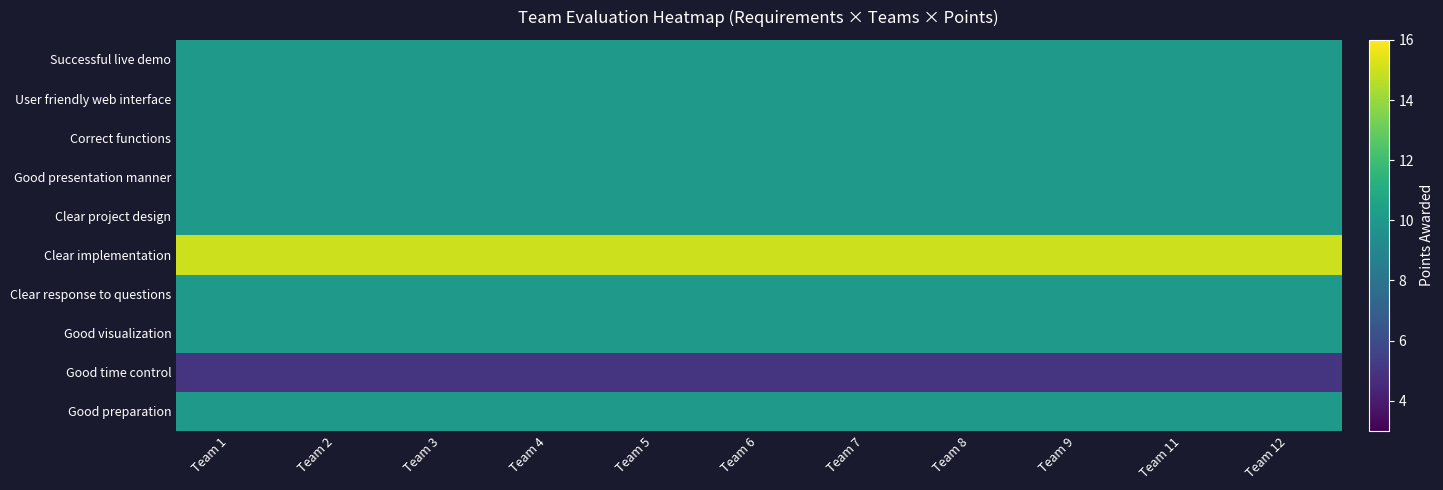

Reading right to left, what are all the values shown in this chart?

Successful live demo: Team 12=10	Team 11=10	Team 9=10	Team 8=10	Team 7=10	Team 6=10	Team 5=10	Team 4=10	Team 3=10	Team 2=10	Team 1=10
User friendly web interface: Team 12=10	Team 11=10	Team 9=10	Team 8=10	Team 7=10	Team 6=10	Team 5=10	Team 4=10	Team 3=10	Team 2=10	Team 1=10
Correct functions: Team 12=10	Team 11=10	Team 9=10	Team 8=10	Team 7=10	Team 6=10	Team 5=10	Team 4=10	Team 3=10	Team 2=10	Team 1=10
Good presentation manner: Team 12=10	Team 11=10	Team 9=10	Team 8=10	Team 7=10	Team 6=10	Team 5=10	Team 4=10	Team 3=10	Team 2=10	Team 1=10
Clear project design: Team 12=10	Team 11=10	Team 9=10	Team 8=10	Team 7=10	Team 6=10	Team 5=10	Team 4=10	Team 3=10	Team 2=10	Team 1=10
Clear implementation: Team 12=15	Team 11=15	Team 9=15	Team 8=15	Team 7=15	Team 6=15	Team 5=15	Team 4=15	Team 3=15	Team 2=15	Team 1=15
Clear response to questions: Team 12=10	Team 11=10	Team 9=10	Team 8=10	Team 7=10	Team 6=10	Team 5=10	Team 4=10	Team 3=10	Team 2=10	Team 1=10
Good visualization: Team 12=10	Team 11=10	Team 9=10	Team 8=10	Team 7=10	Team 6=10	Team 5=10	Team 4=10	Team 3=10	Team 2=10	Team 1=10
Good time control: Team 12=5	Team 11=5	Team 9=5	Team 8=5	Team 7=5	Team 6=5	Team 5=5	Team 4=5	Team 3=5	Team 2=5	Team 1=5
Good preparation: Team 12=10	Team 11=10	Team 9=10	Team 8=10	Team 7=10	Team 6=10	Team 5=10	Team 4=10	Team 3=10	Team 2=10	Team 1=10